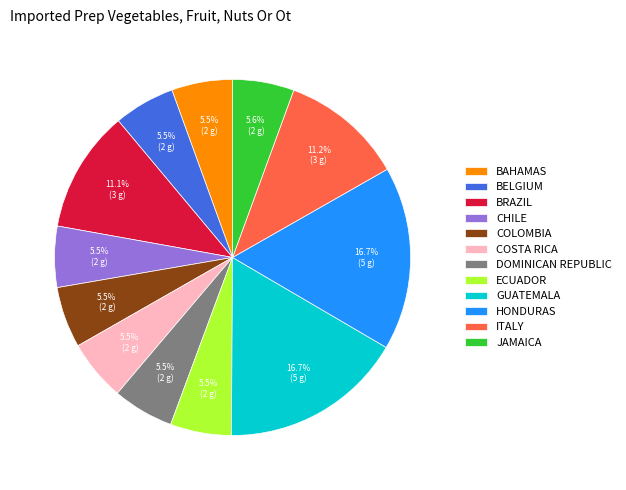

Does BRAZIL represent more than half of the total?

No